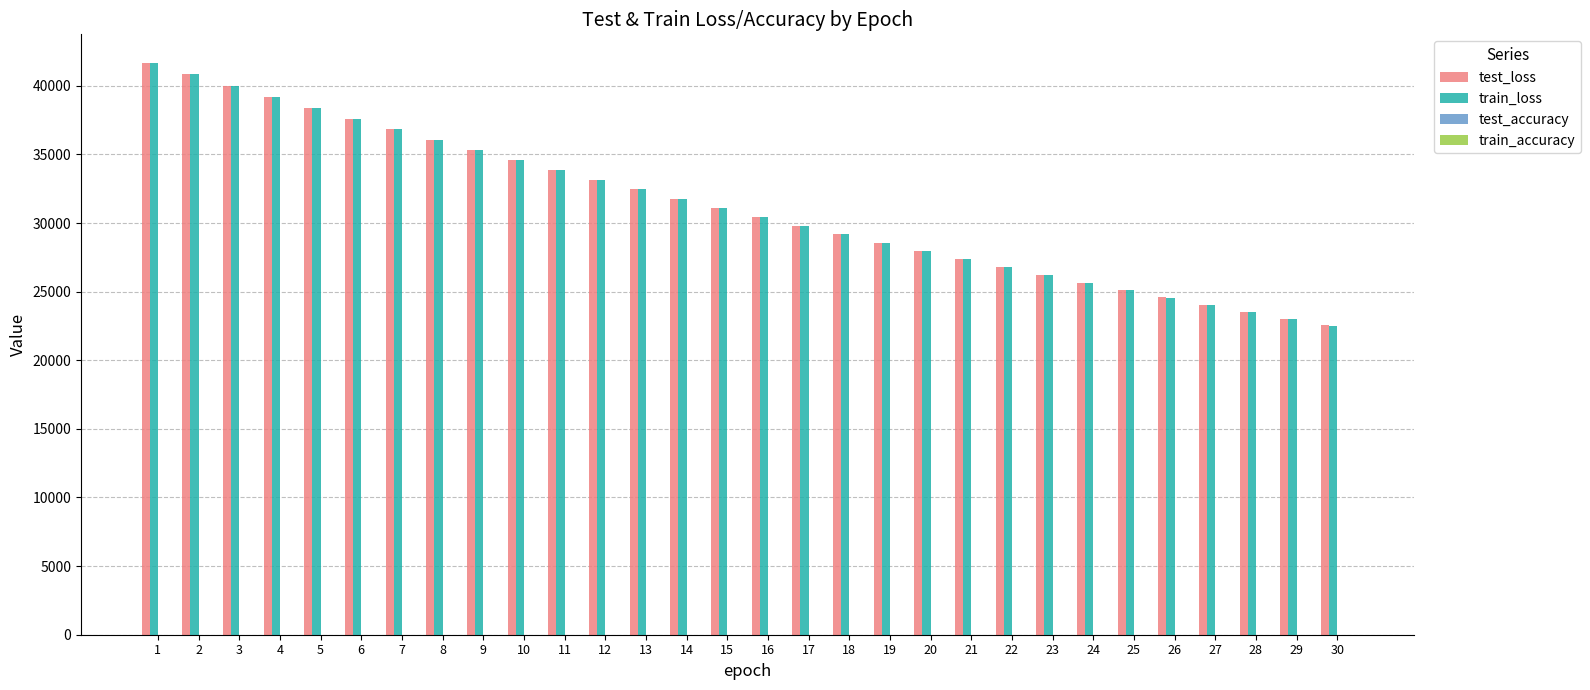

What is the spread (max minus min) of values at 3?

40008.6